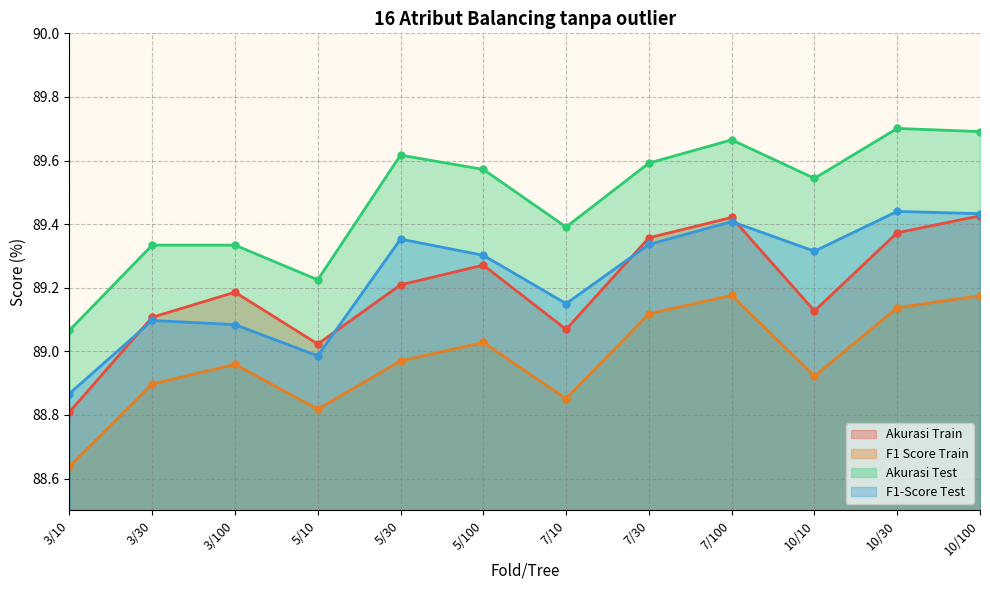

What is the difference between the maximum and minimum values in the Akurasi Train series?

0.6